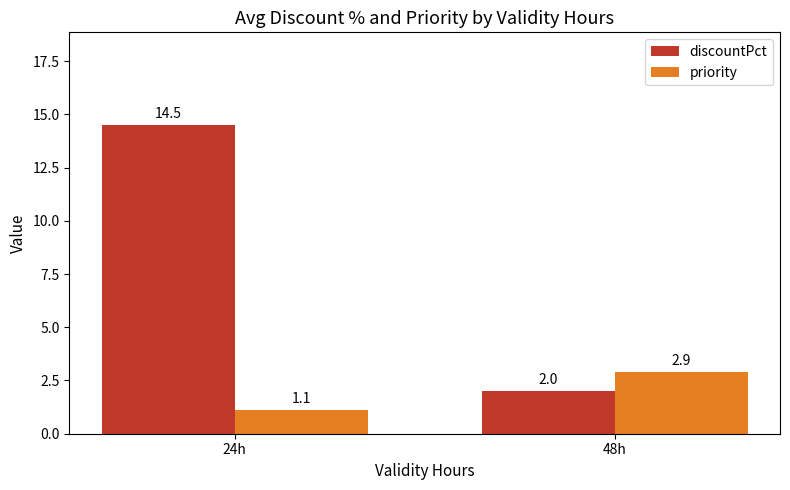

Which series has the largest total across all categories?

discountPct